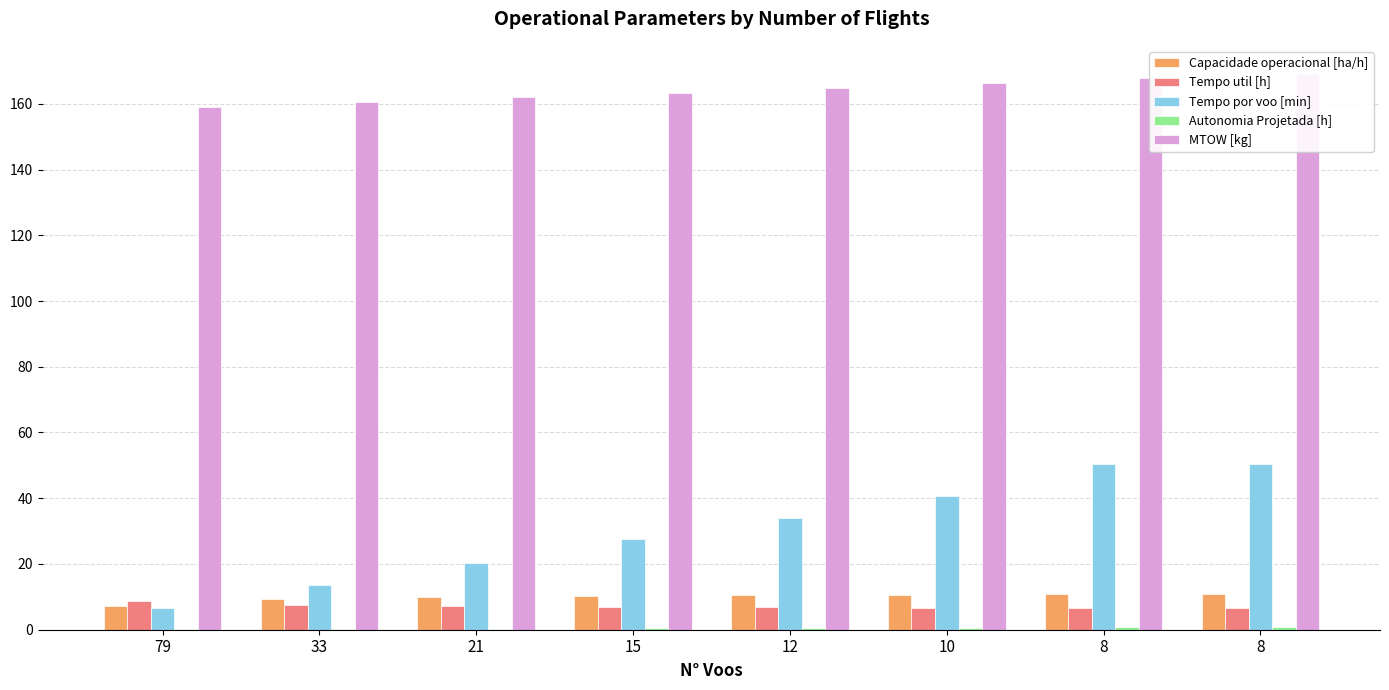

Reading right to left, list all the values displayed in this chart.

Capacidade operacional [ha/h]: 10.8	10.8	10.6	10.5	10.3	9.9	9.2	7.3
Tempo util [h]: 6.7	6.7	6.8	6.8	6.9	7.1	7.4	8.8
Tempo por voo [min]: 50.4	50.4	40.6	34.1	27.6	20.3	13.5	6.7
Autonomia Projetada [h]: 0.8	0.7	0.6	0.5	0.4	0.3	0.2	0.1
MTOW [kg]: 169.2	167.7	166.3	164.8	163.4	162.0	160.5	159.1